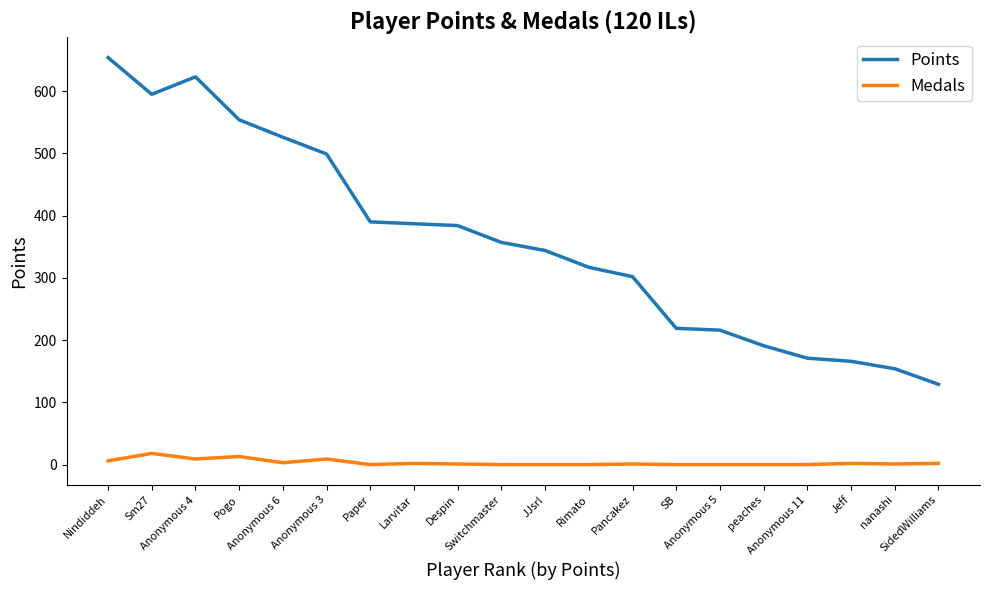

At which label does Points first exceed 357?

Nindiddeh